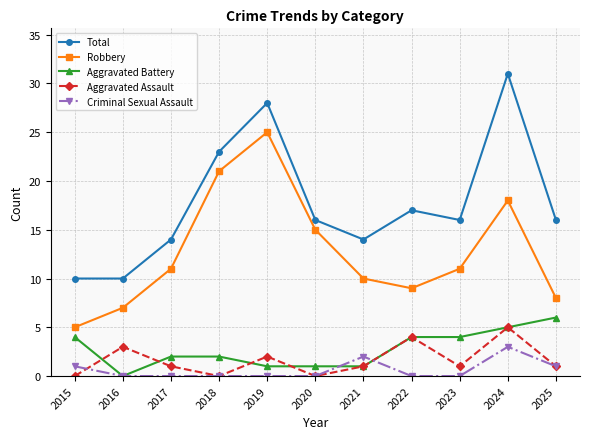

Read the Robbery value at 2025.

8